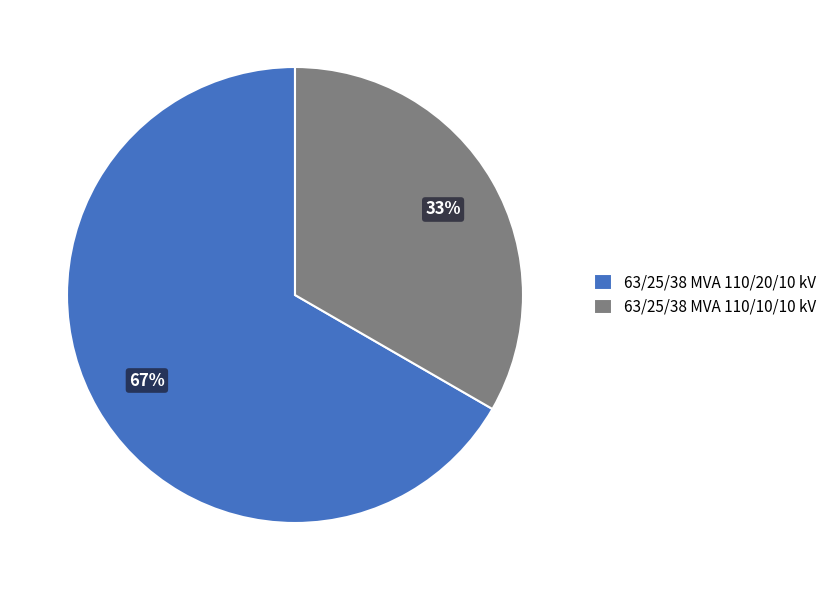

To the nearest percent, what portion does 63/25/38 MVA 110/10/10 kV represent?

33%